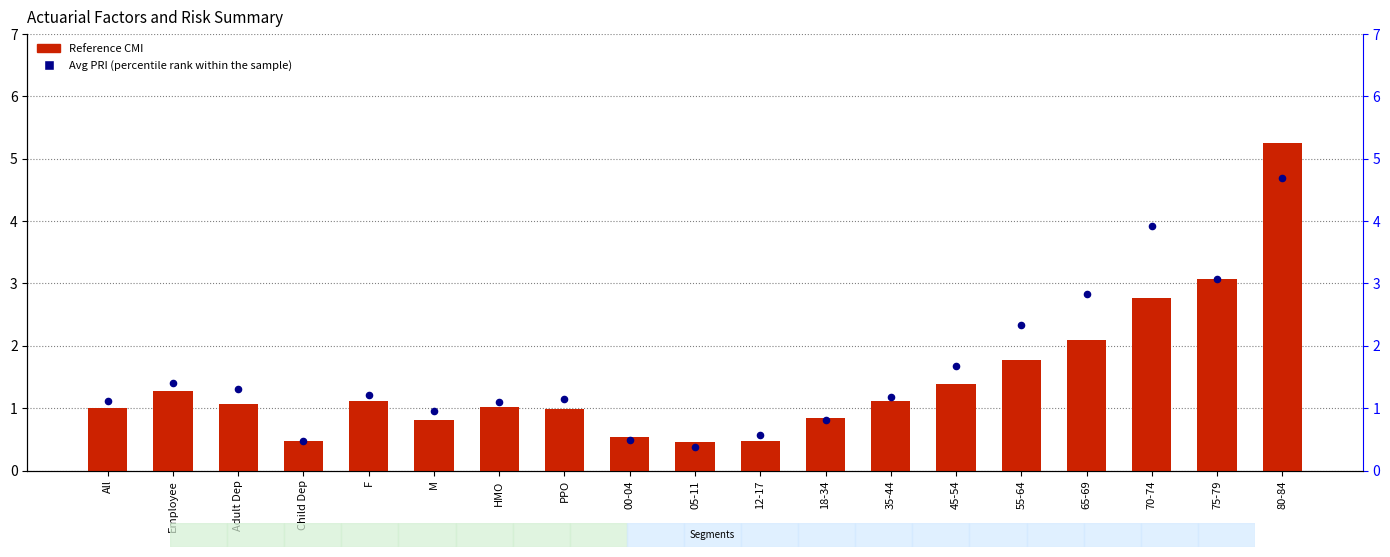

At how many categories does at least one series exceed 3?

3